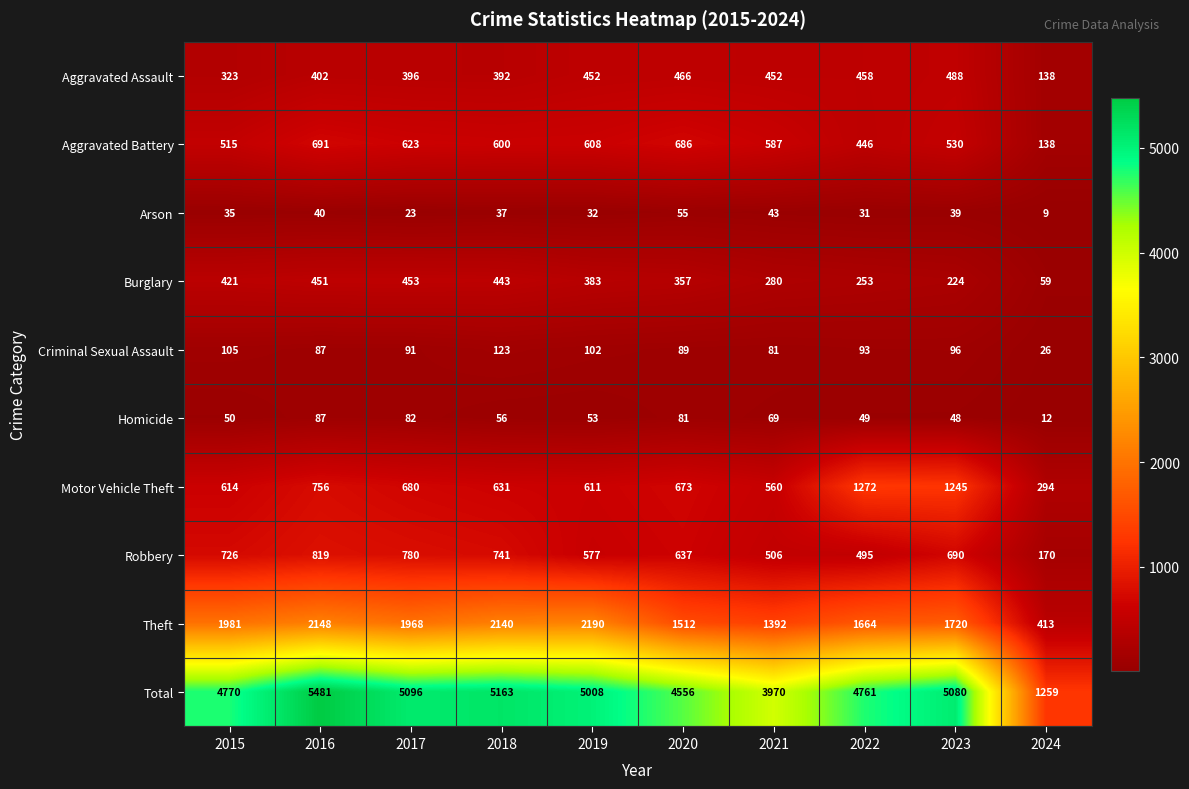

The value of Criminal Sexual Assault at 2016 is 150. True or false?

False